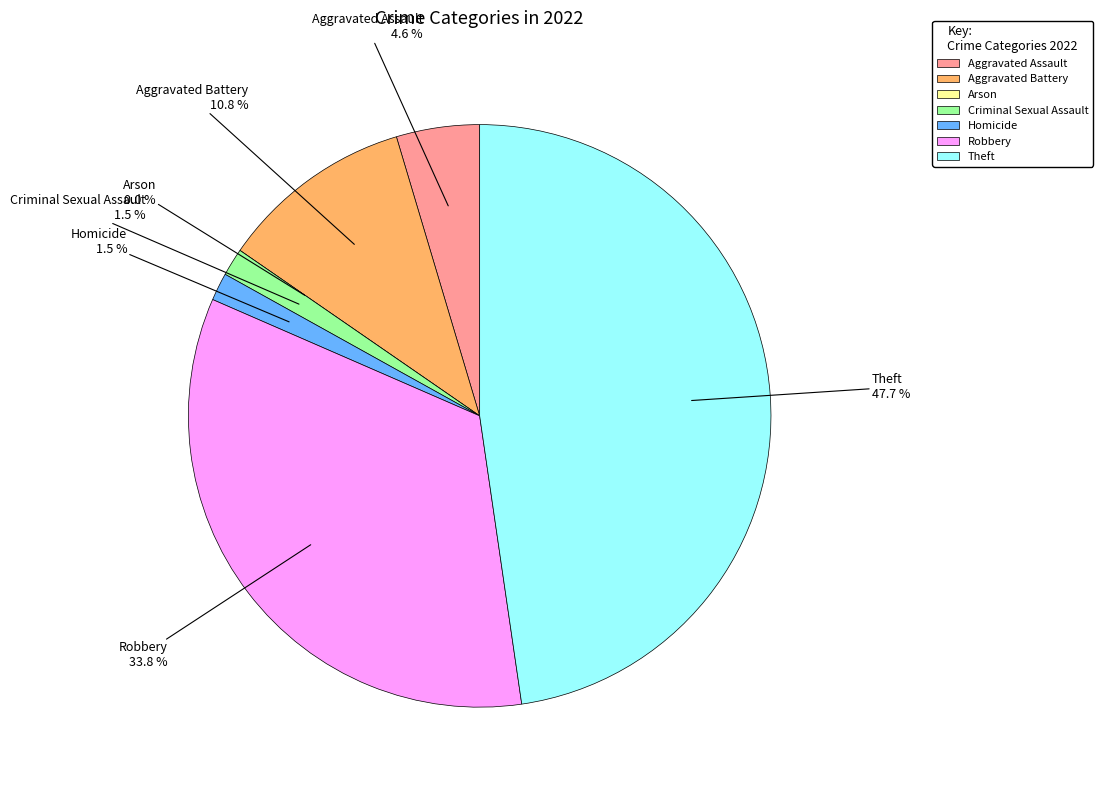

What is the change in value from Arson to Criminal Sexual Assault?

+1